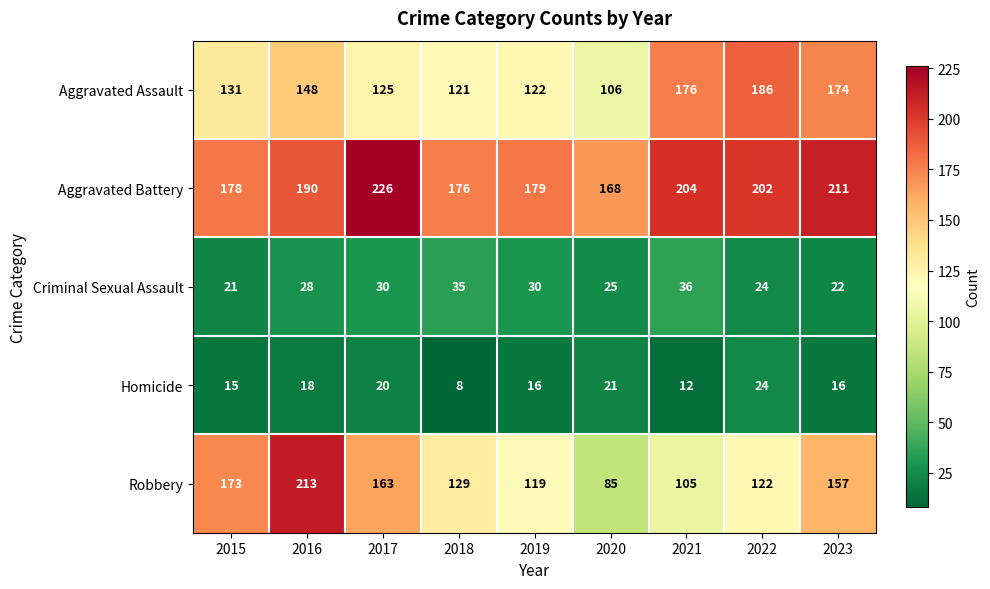

What is the total value across all series at 2015?

518